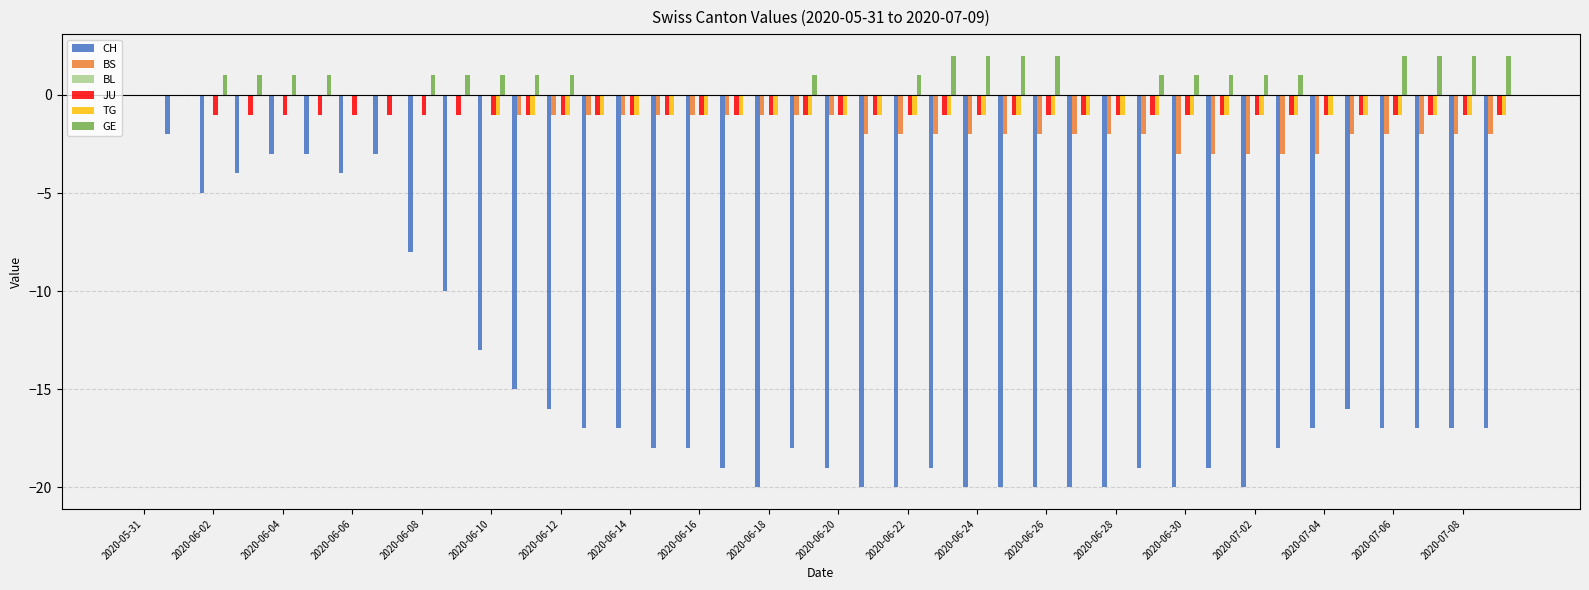

What is the sum of all GE values?

32